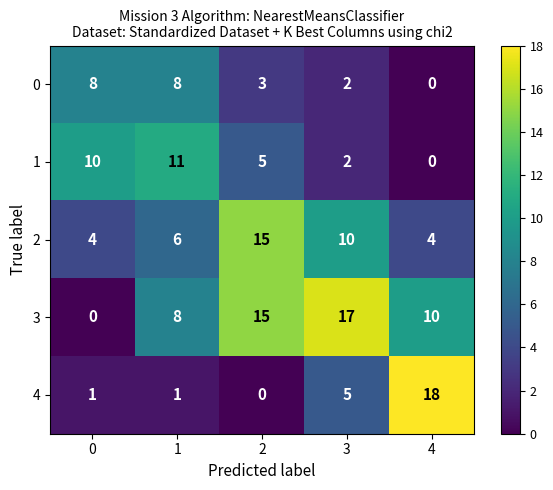

List the series in order of their peak value, lowest first.

0, 1, 2, 3, 4